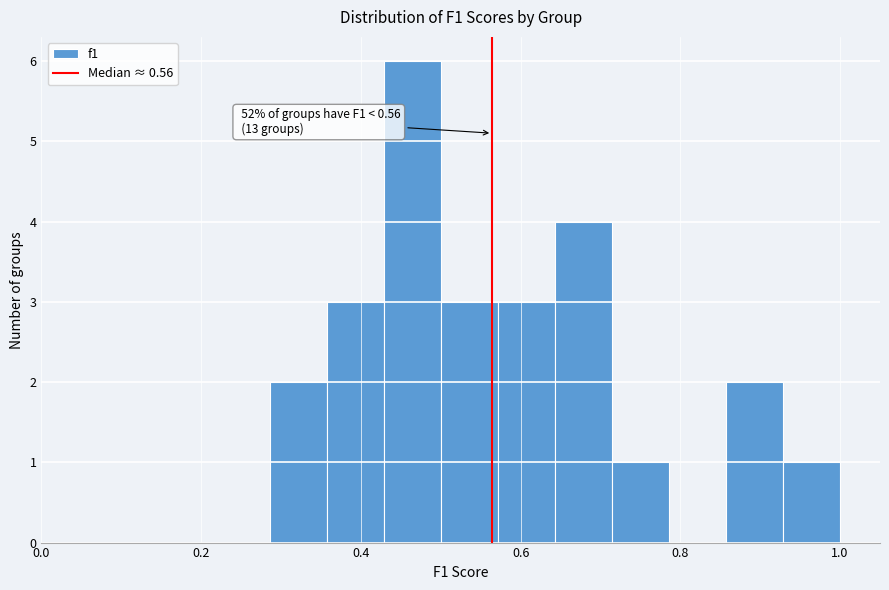

Read against the x-axis, roughly where is the centre of the tallest bar?

0.46